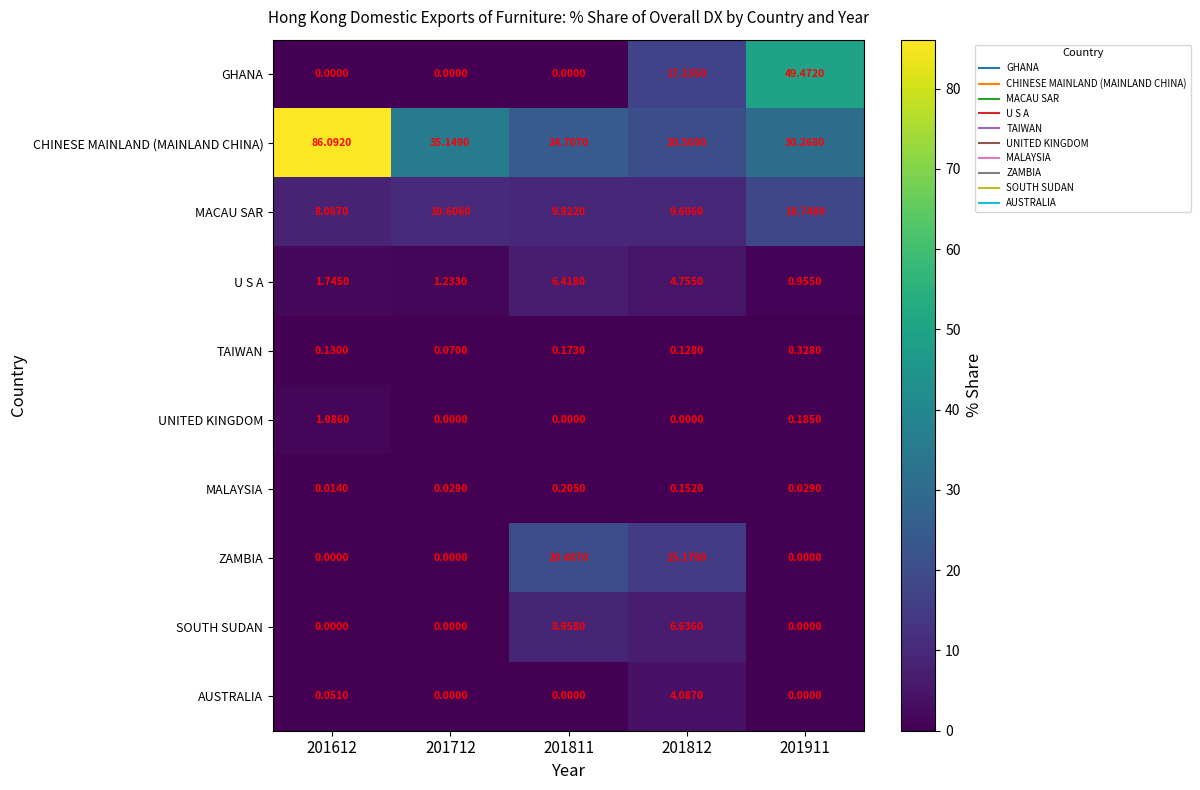

Which category has the highest value across all series?

201612